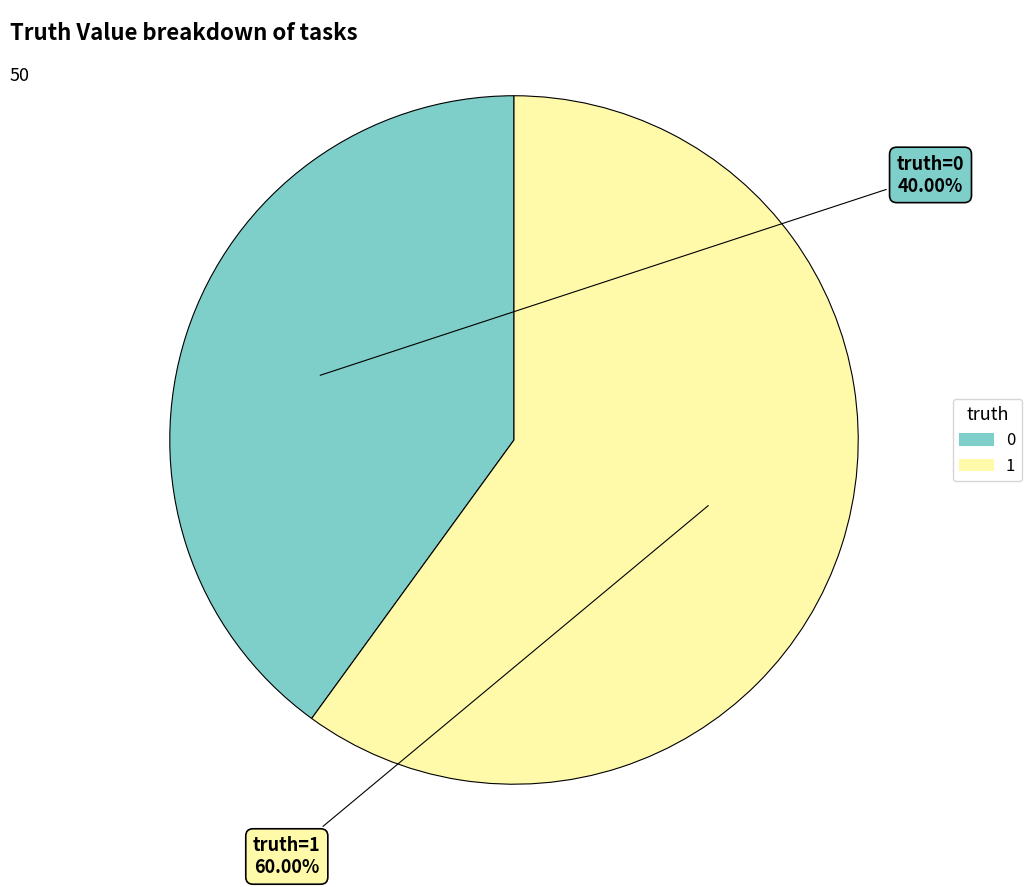

The 0 slice represents 28% of the pie. True or false?

False